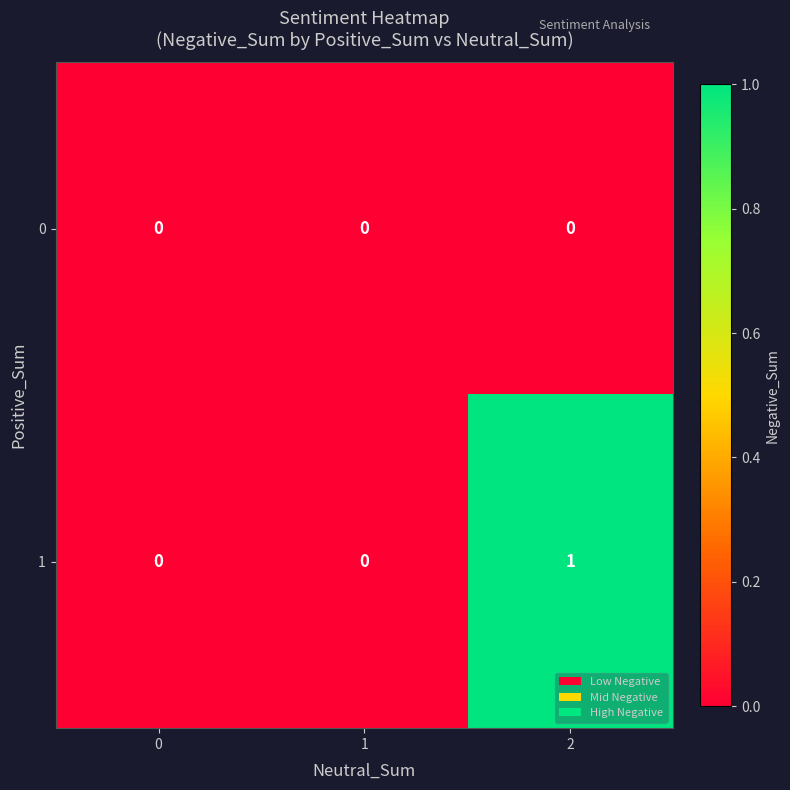

Which series has the largest total across all categories?

1